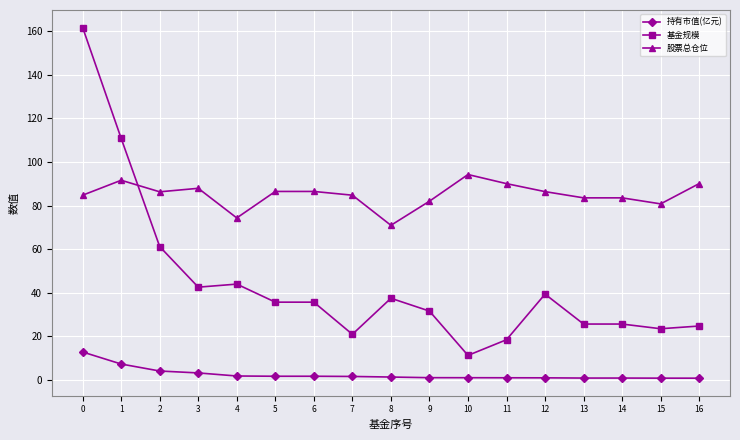

Which series has the largest total across all categories?

股票总仓位